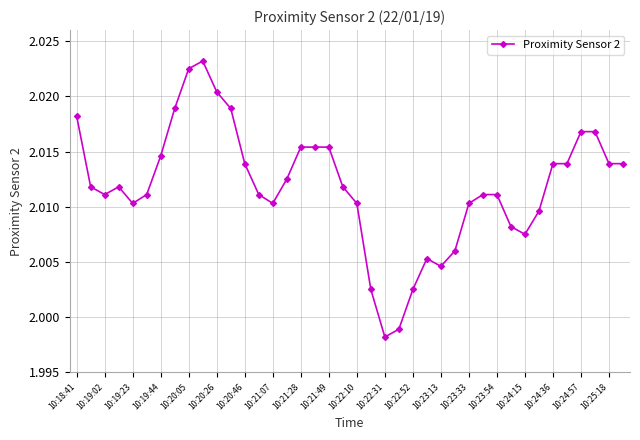

What is the sum of all values?

80.5